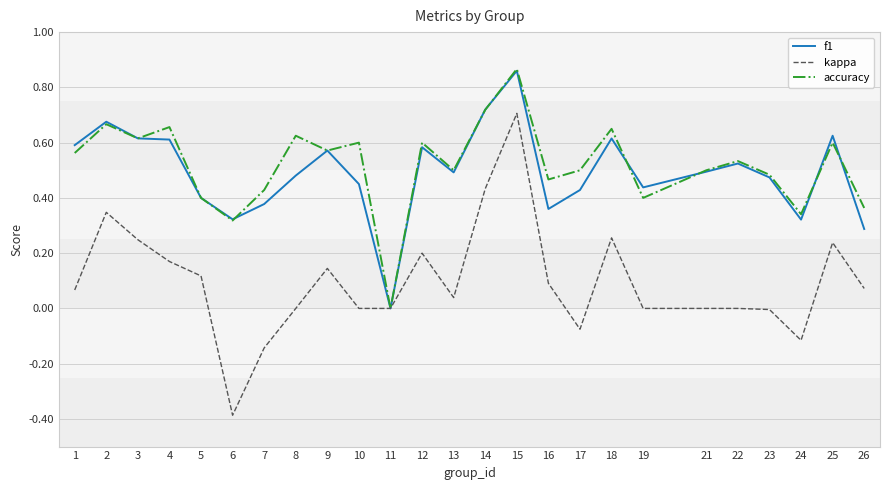

At which label does accuracy reach its peak?

15